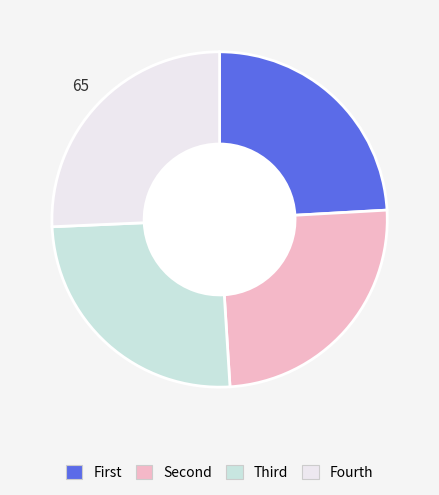

Is there any slice that represents more than half of the pie?

No